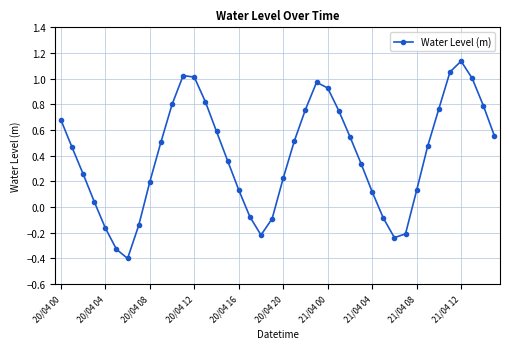

How many interior local peaks (higher than both neighbors) does the data have?

3